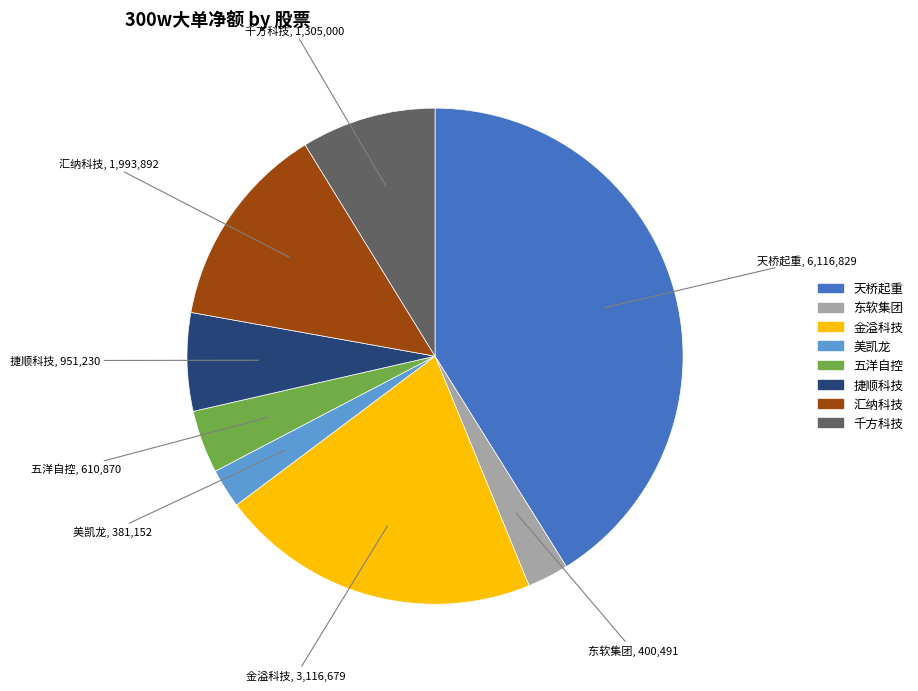

Is there a majority slice in this chart?

No